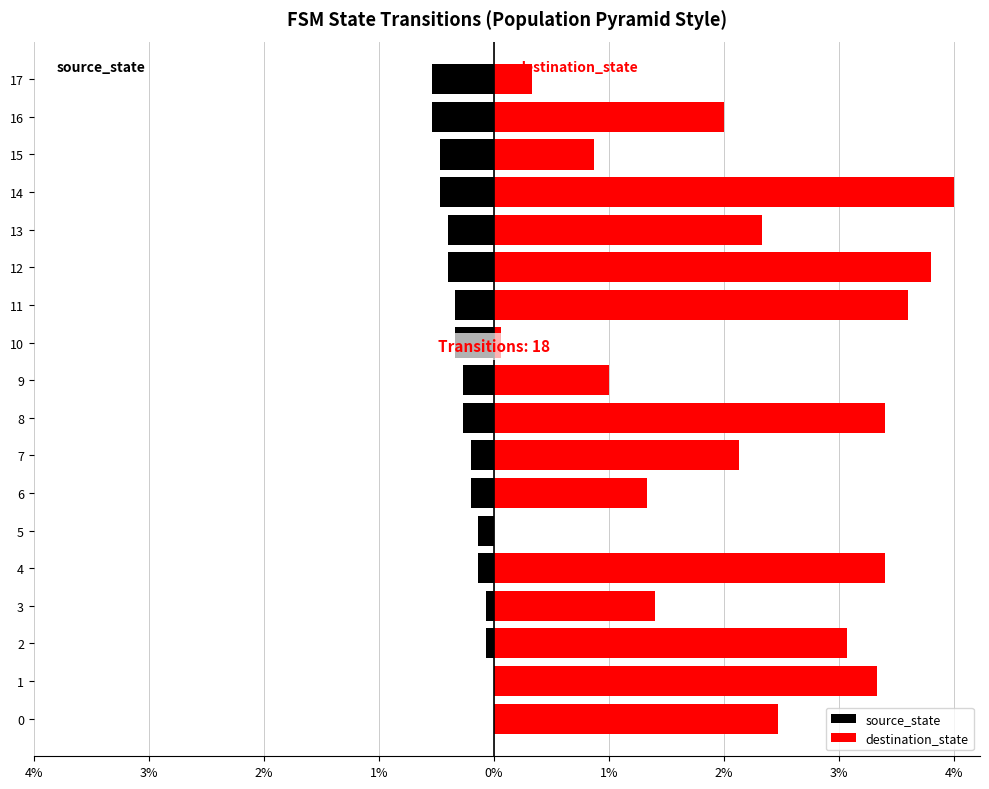

How many distinct data groups are displayed?

2